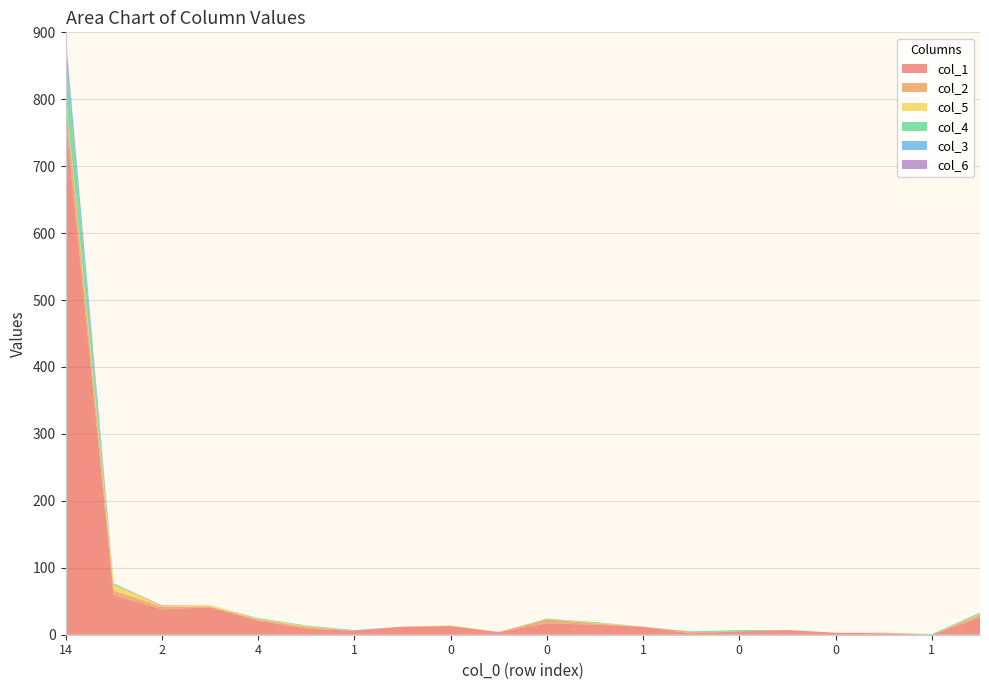

Reading left to right, transcribe all the data shown in this chart.

col_1: 14=775	13=59	2=38	3=41	4=21	2=9	1=6	1=12	0=13	0=4	0=17	1=15	1=12	2=2	0=5	0=7	0=3	0=2	1=0	8=26
col_2: 14=31	13=7	2=4	3=1	4=2	2=3	1=0	1=0	0=0	0=0	0=6	1=2	1=0	2=2	0=0	0=0	0=0	0=1	1=0	8=4
col_5: 14=4	13=9	2=1	3=2	4=1	2=1	1=0	1=0	0=1	0=0	0=0	1=1	1=0	2=0	0=0	0=0	0=0	0=0	1=0	8=1
col_4: 14=60	13=2	2=0	3=0	4=1	2=1	1=0	1=0	0=0	0=0	0=1	1=1	1=0	2=1	0=2	0=0	0=0	0=0	1=1	8=2
col_3: 14=24	13=0	2=0	3=0	4=0	2=0	1=1	1=0	0=0	0=0	0=0	1=0	1=0	2=0	0=0	0=0	0=0	0=0	1=0	8=0
col_6: 14=3	13=0	2=1	3=0	4=0	2=0	1=0	1=0	0=0	0=0	0=0	1=0	1=0	2=0	0=0	0=0	0=0	0=0	1=0	8=0